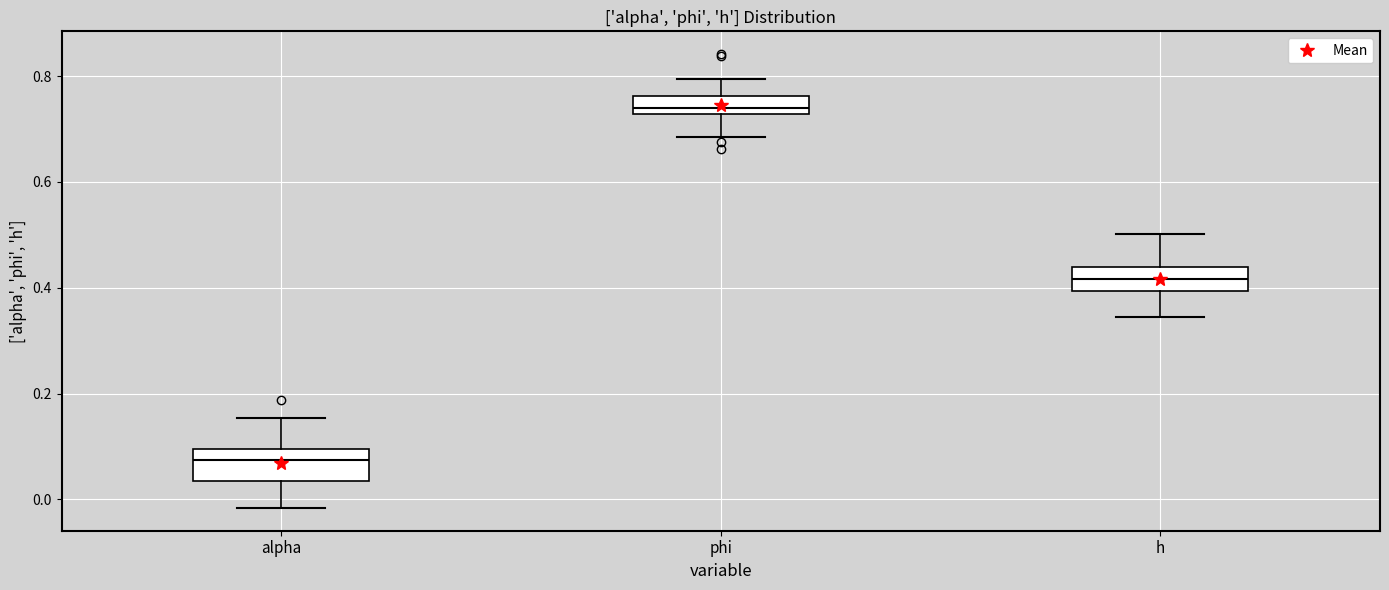

Reading left to right, read every box against the y-axis: the position of its median line, the range the box covers, and the ends of its whiskers. The values are not printed on the chart, so give them approximately, as read against the axis.

alpha: median 0.08, box 0.04 to 0.10, whiskers -0.02 to 0.16
phi: median 0.74, box 0.72 to 0.76, whiskers 0.68 to 0.80
h: median 0.42, box 0.40 to 0.44, whiskers 0.34 to 0.50